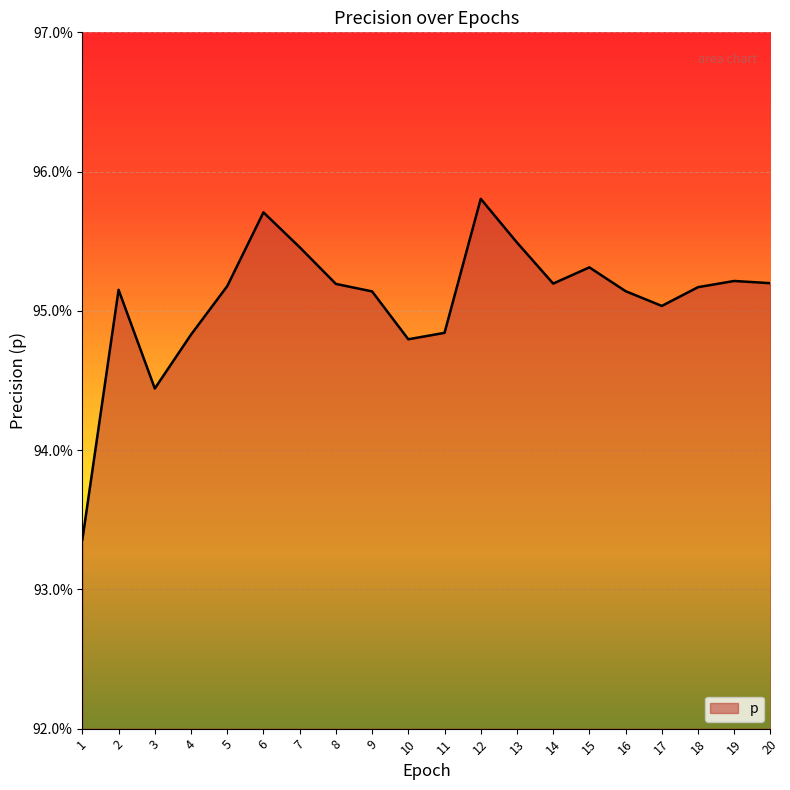

How many lines are shown in the chart?

1